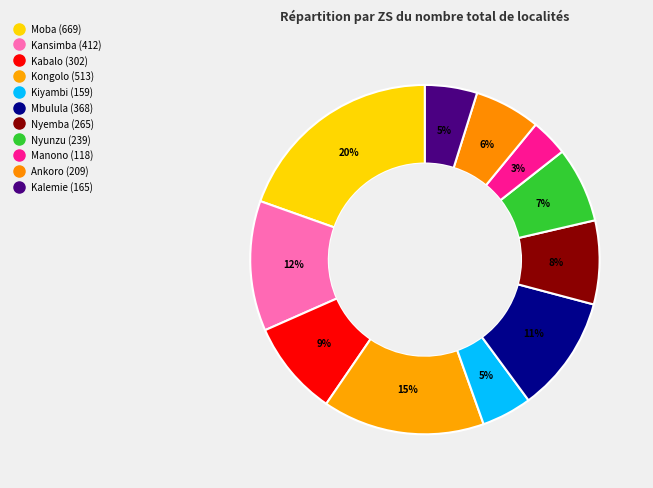

Is there a majority slice in this chart?

No